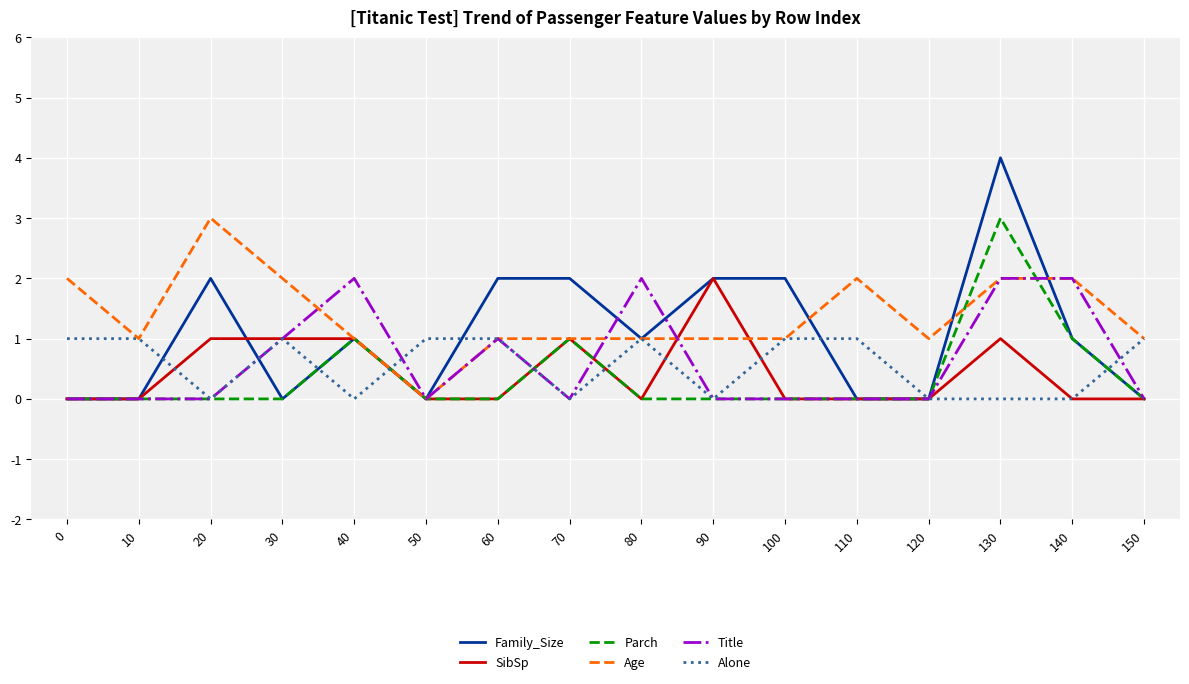

What is the total value across all series at 70?

5